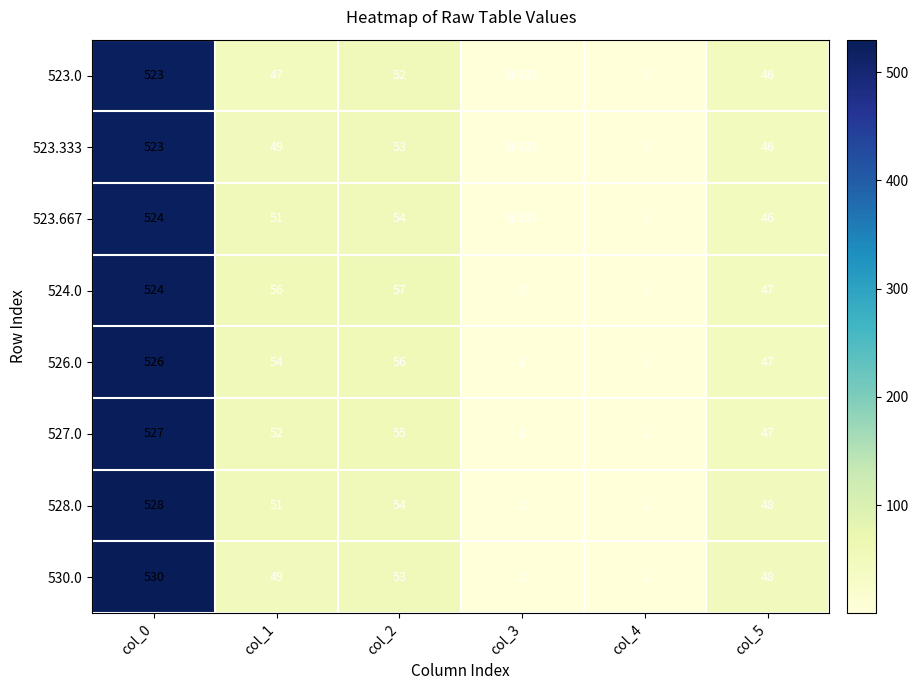

Is the value of 523.333 at col_1 greater than the value of 523.667 at col_5?

Yes